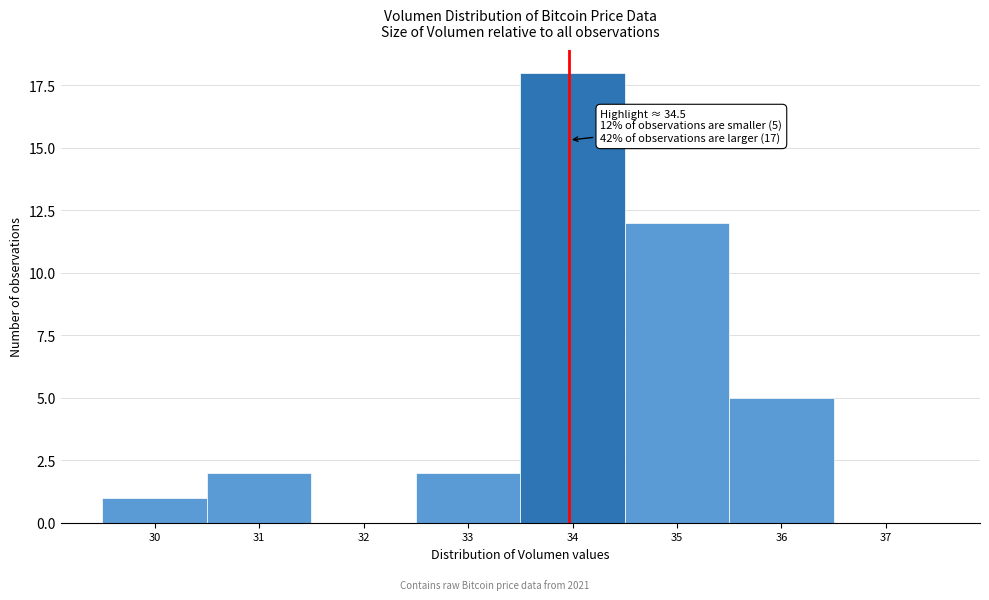

Reading left to right, extract all data points from this chart.

30=1	31=2	32=0	33=2	34=18	35=12	36=5	37=0